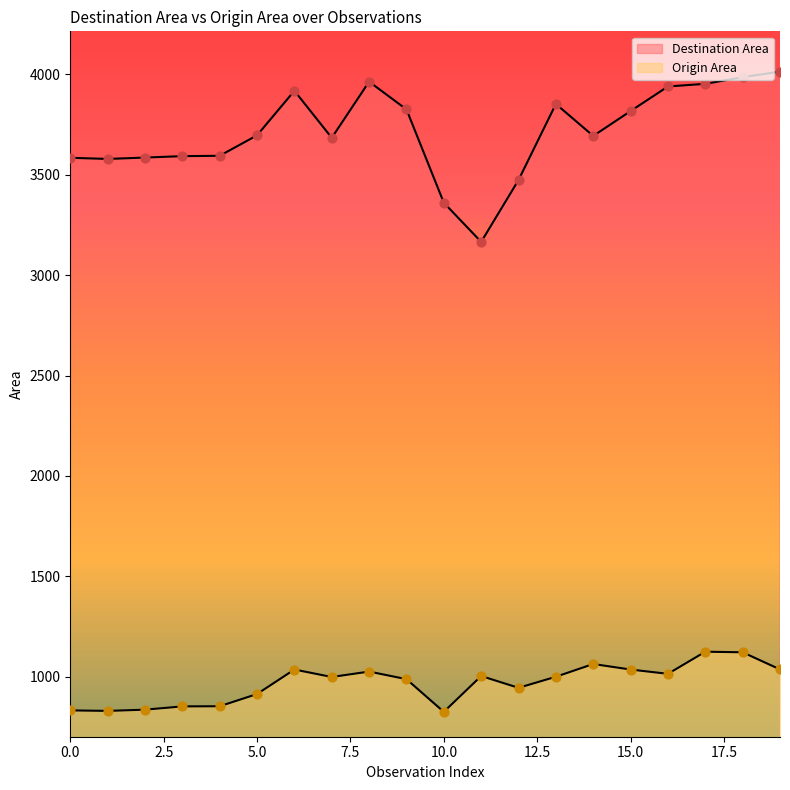

At how many categories does at least one series exceed 1498?

20